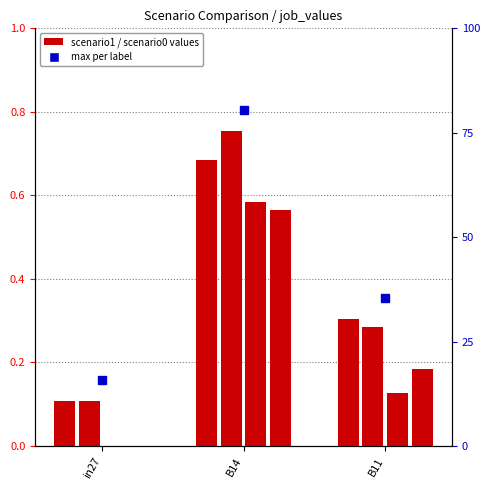

How many data points in job699_scenario0_1478 are above 0?

2